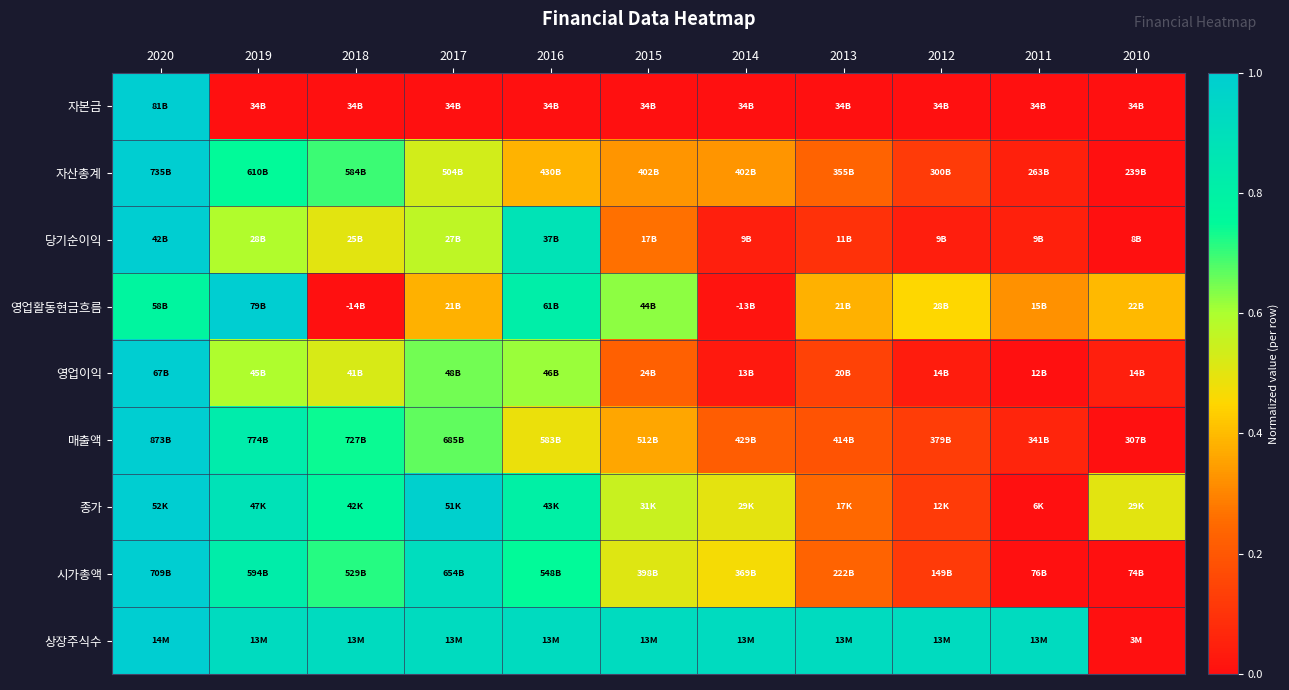

Which has a higher value, 2017 or 2015?

2017